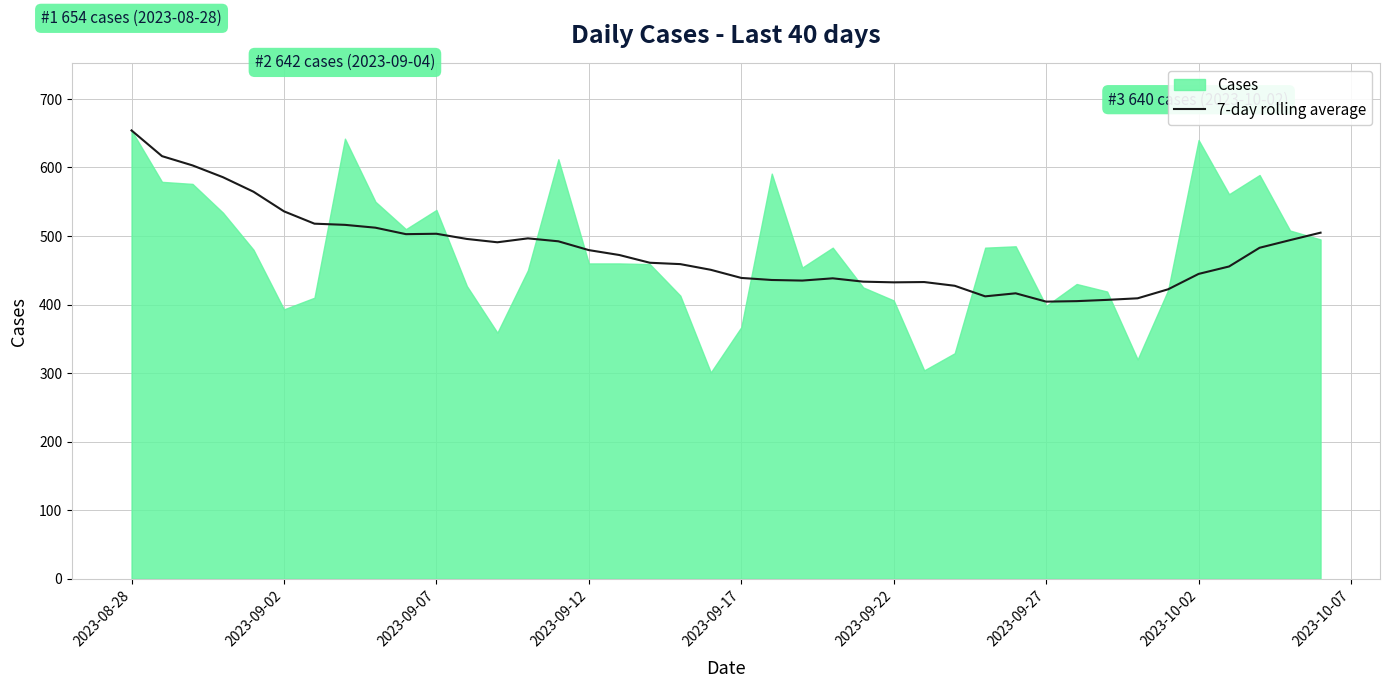

What is the highest value of the 7-day rolling average series?

654.0